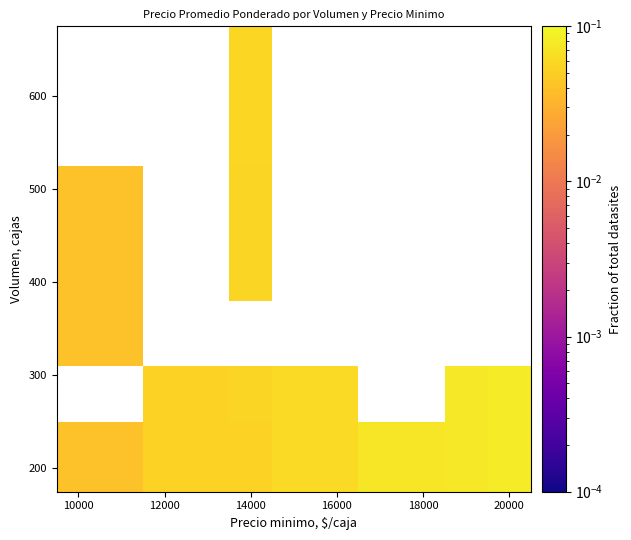

How many distinct data groups are displayed?

6